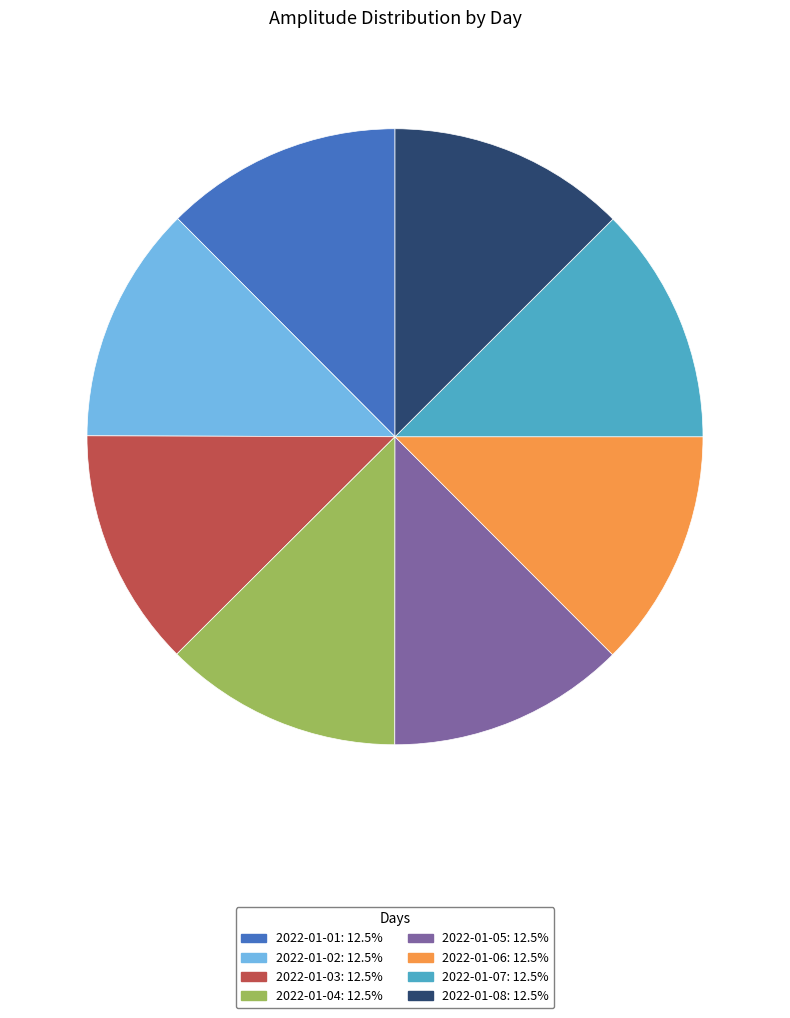

Is 2022-01-06 the majority of the pie?

No